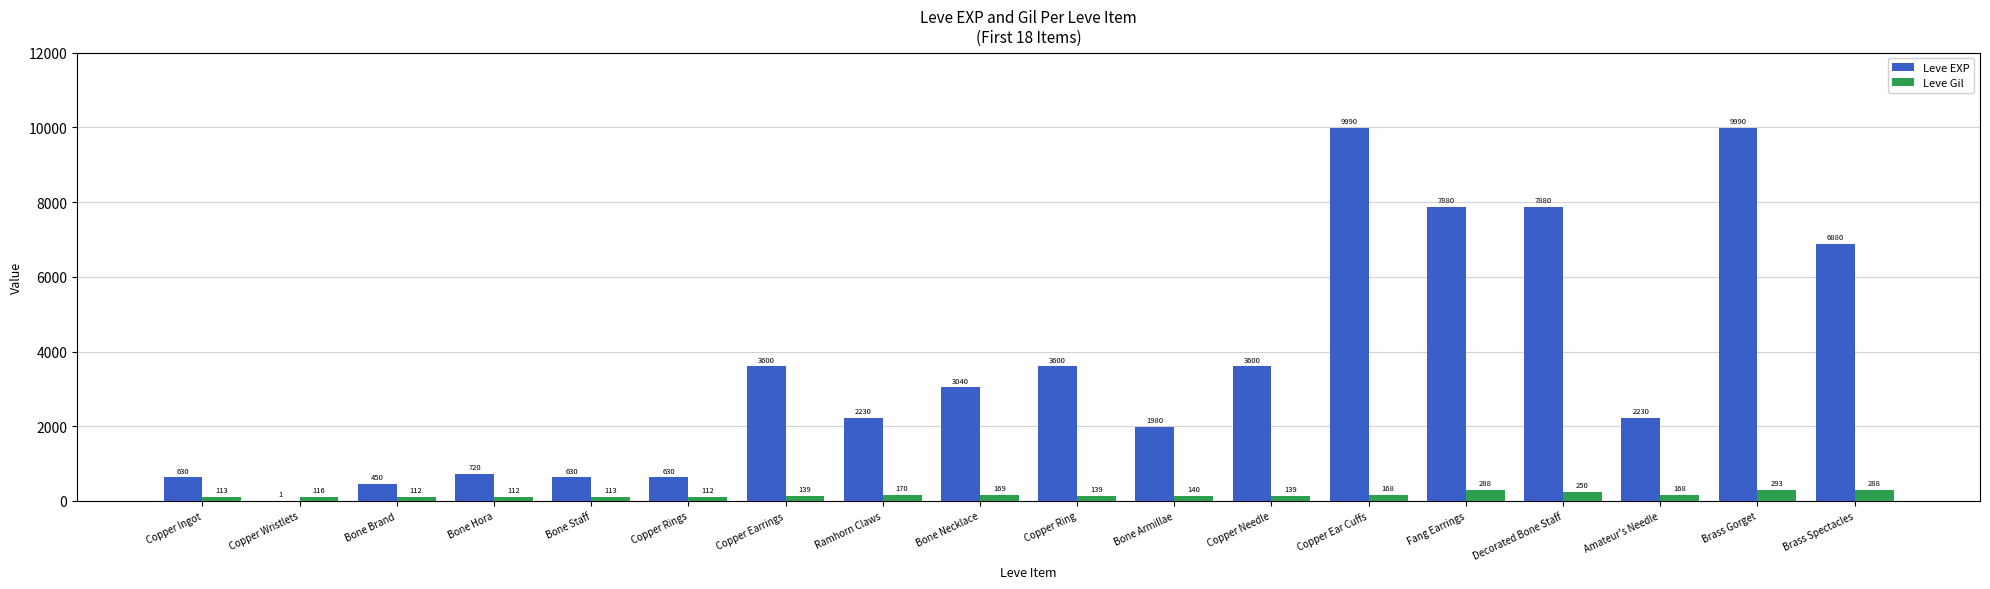

What are all the series names shown in the legend?

Leve EXP, Leve Gil